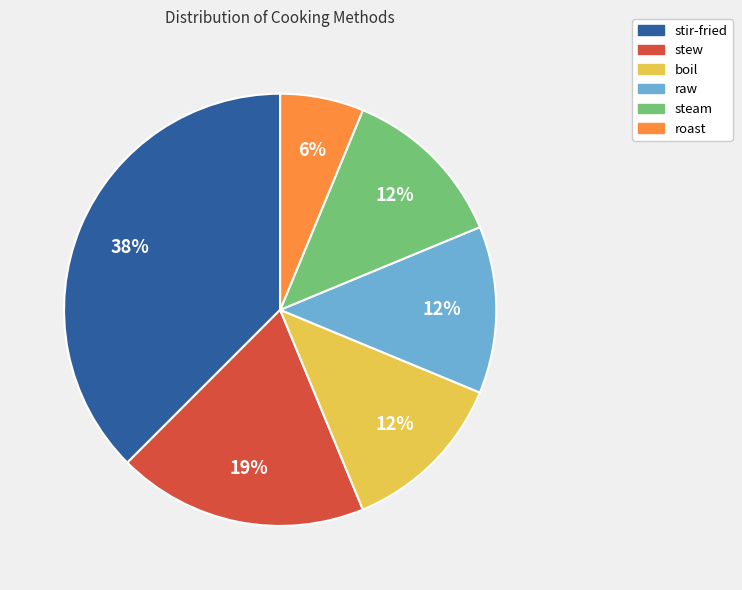

Do boil and raw together represent more than half of the pie?

No